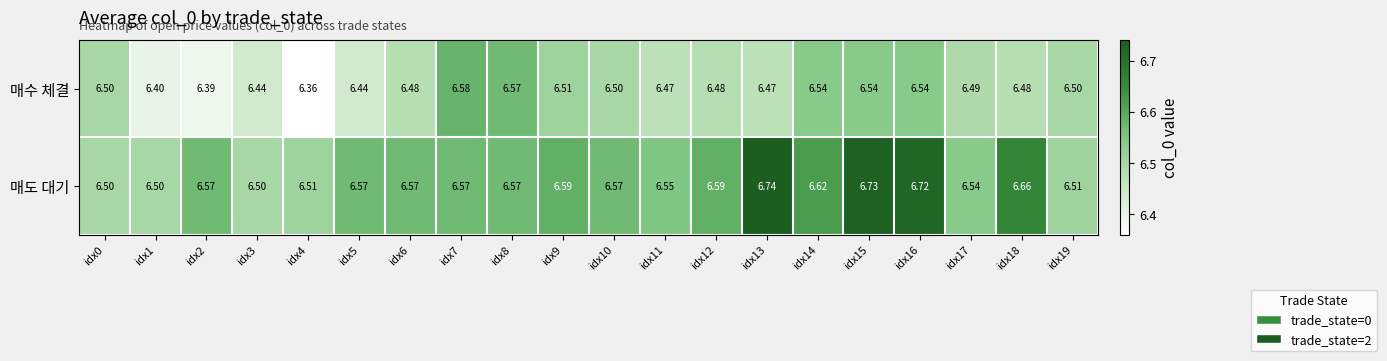

Which series has the widest spread of values?

매도 대기